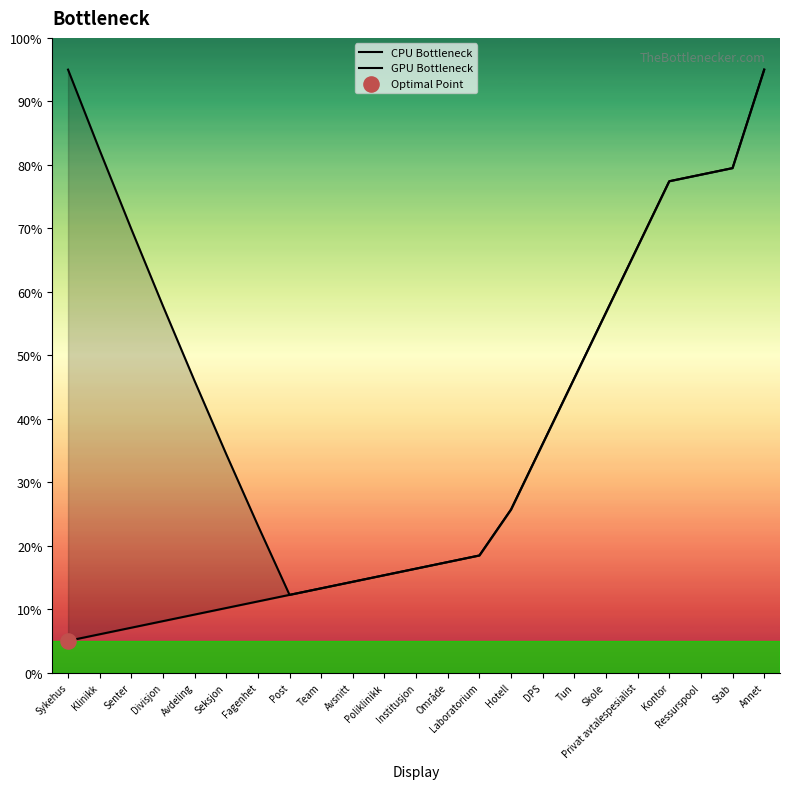

Is the value of GPU Bottleneck at Område greater than the value of CPU Bottleneck at Ressurspool?

No